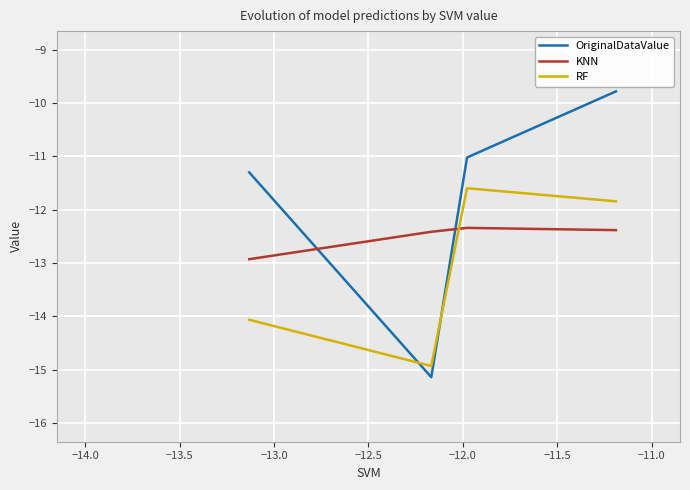

What is the maximum value for OriginalDataValue?

-9.8